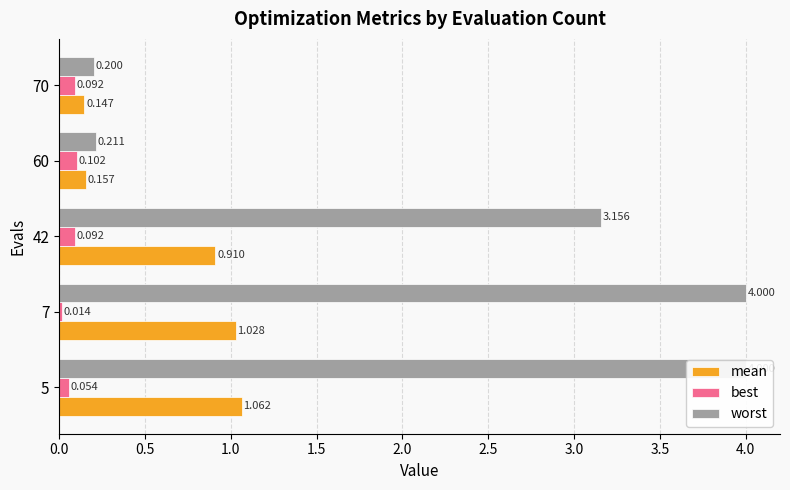

What position from the left is 2.0?

5